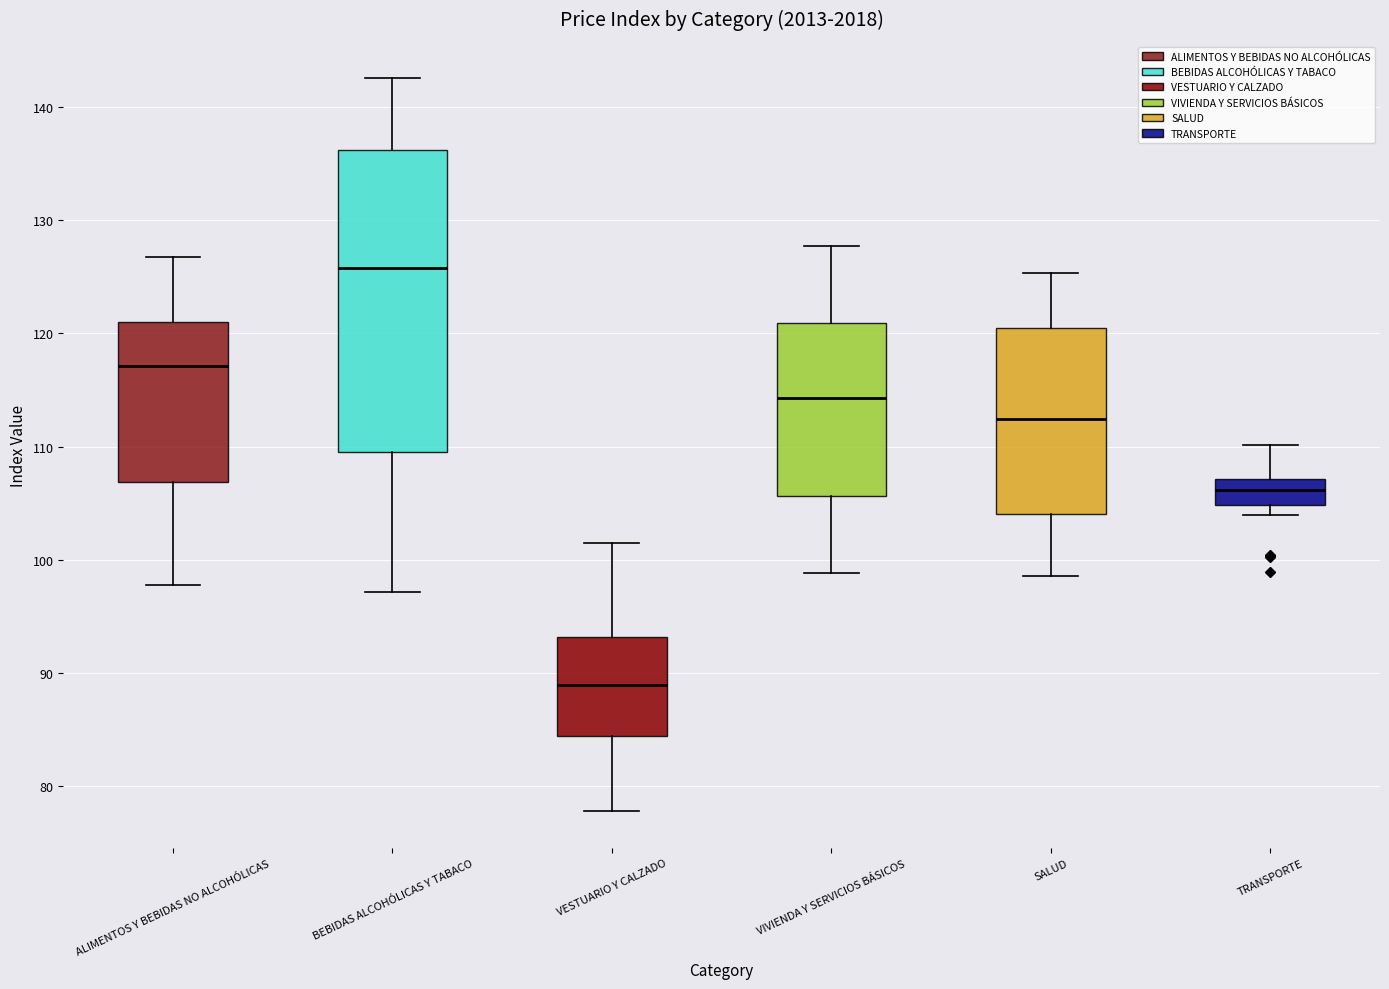

Reading left to right, read every box against the y-axis: the position of its median line, the range the box covers, and the ends of its whiskers. The values are not printed on the chart, so give them approximately, as read against the axis.

ALIMENTOS Y BEBIDAS NO ALCOHÓLICAS: median 117, box 107 to 121, whiskers 98 to 127
BEBIDAS ALCOHÓLICAS Y TABACO: median 126, box 110 to 136, whiskers 97 to 143
VESTUARIO Y CALZADO: median 89, box 84 to 93, whiskers 78 to 101
VIVIENDA Y SERVICIOS BÁSICOS: median 114, box 106 to 121, whiskers 99 to 128
SALUD: median 112, box 104 to 121, whiskers 99 to 125
TRANSPORTE: median 106, box 105 to 107, whiskers 104 to 110